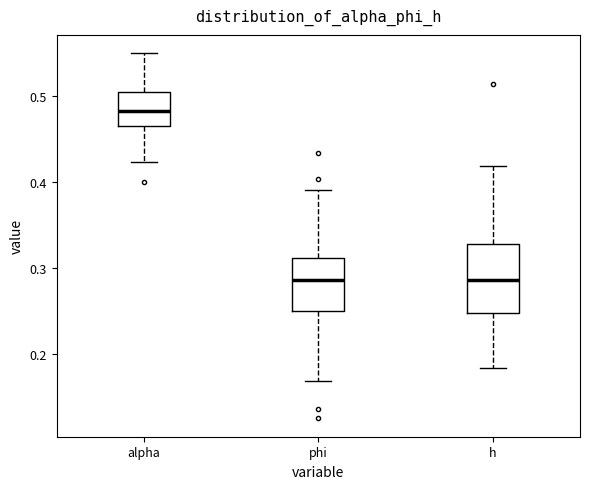

Comparing the boxes themselves (not the whiskers), which one is the tallest?

h